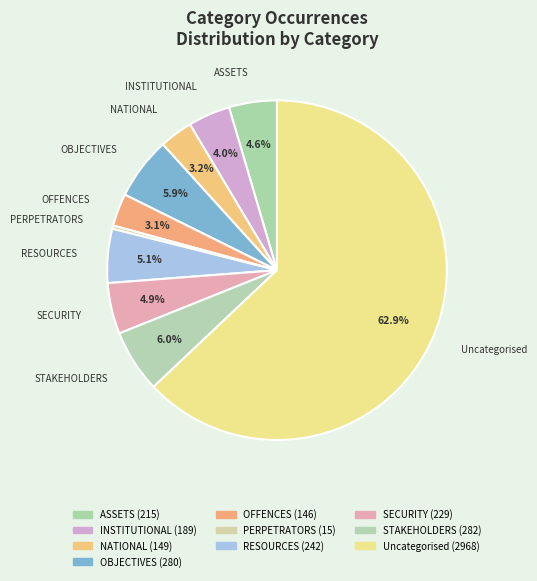

How many slices are in this pie chart?

10